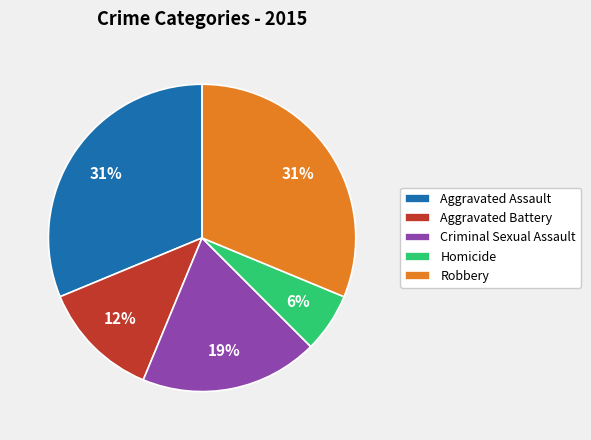

Between Aggravated Battery and Homicide, which is larger?

Aggravated Battery